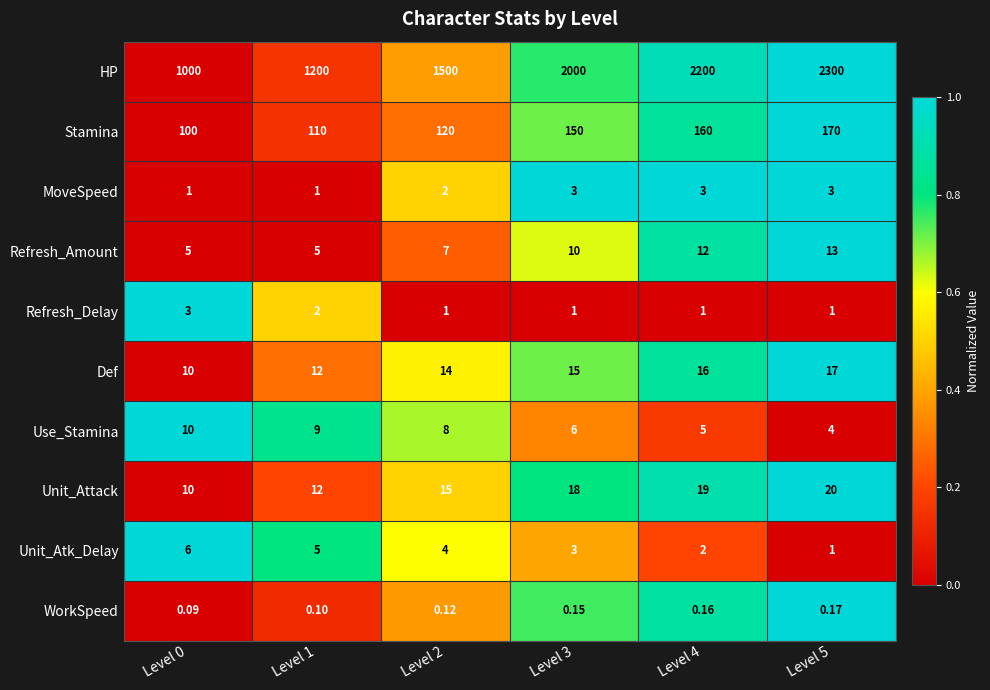

Between Level 1 and Level 4, which series saw the biggest shift?

HP